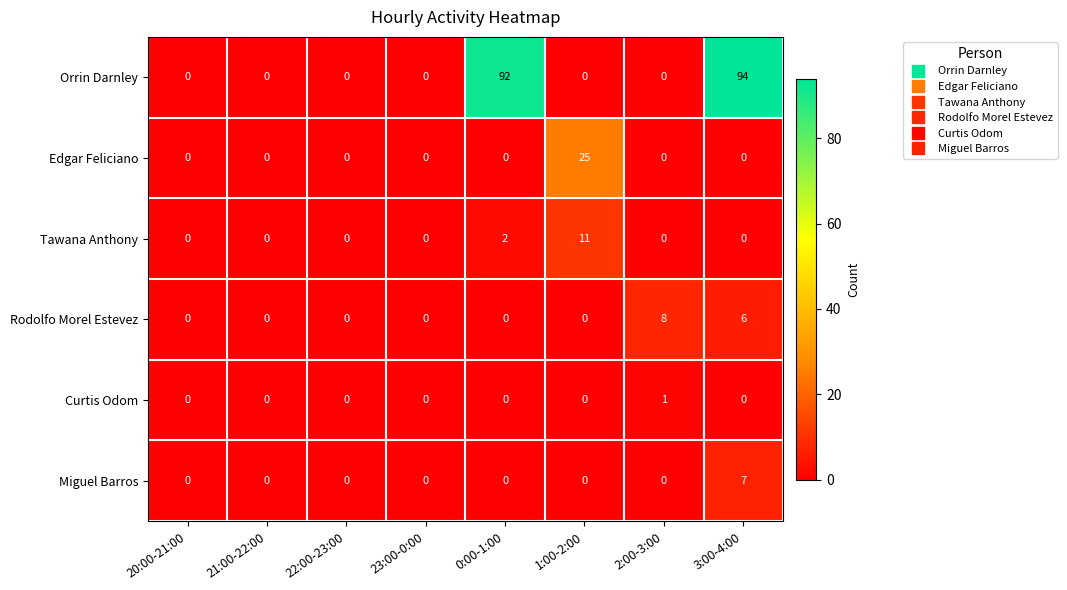

How many categories are shown in the chart?

8